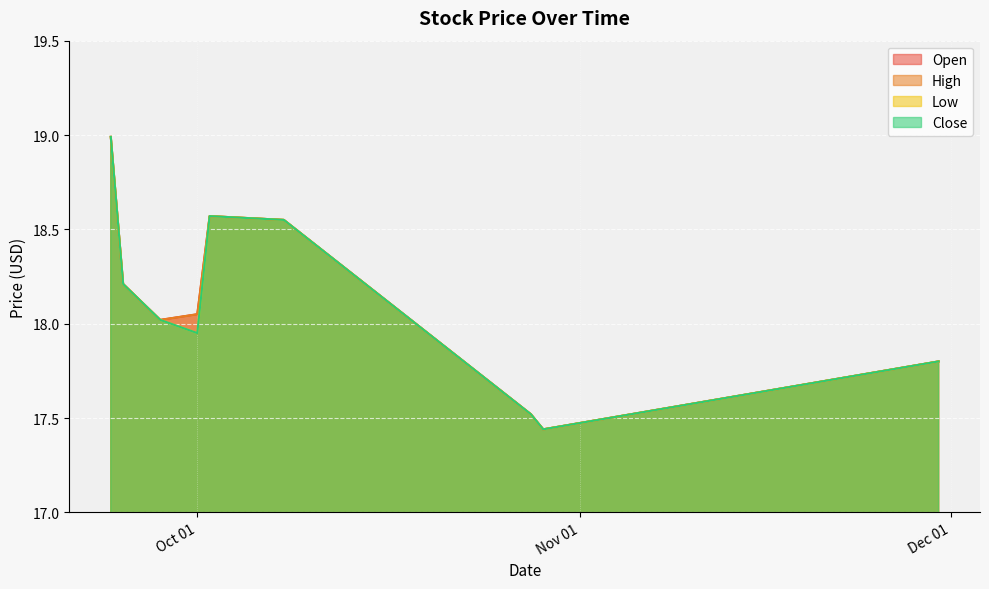

Reading right to left, transcribe all the data shown in this chart.

Open: 17.8	17.4	17.5	18.6	18.6	18.1	18.0	18.2	19.0
High: 17.8	17.4	17.5	18.6	18.6	18.1	18.0	18.2	19.0
Low: 17.8	17.4	17.5	18.6	18.6	17.9	18.0	18.2	19.0
Close: 17.8	17.4	17.5	18.6	18.6	17.9	18.0	18.2	19.0